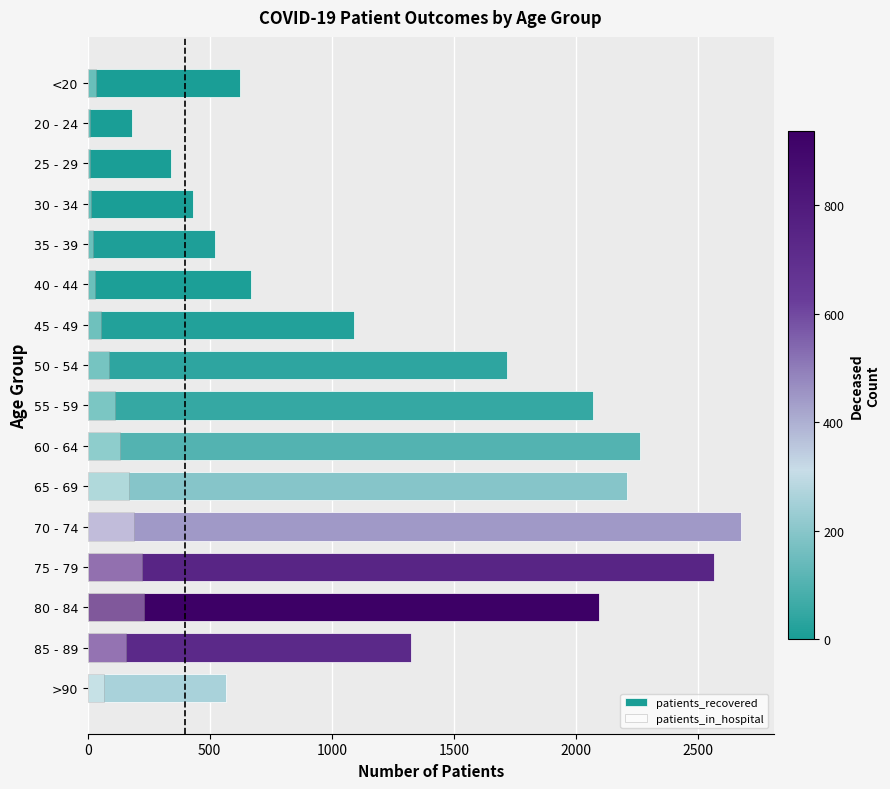

List the series in order of their overall mean, highest first.

patients_recovered, patients_in_hospital